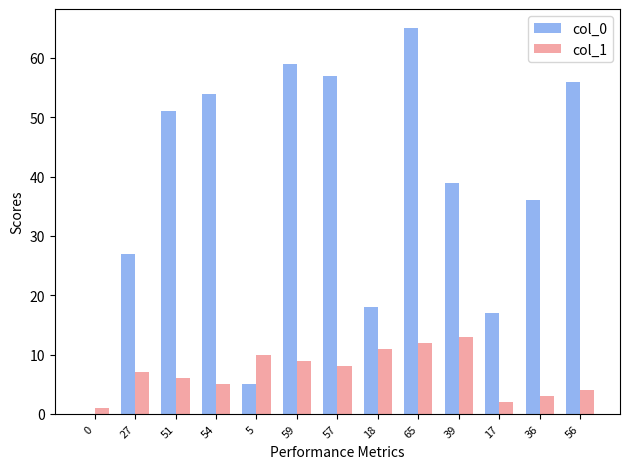

Is it true that col_1 equals 14 at 57?

False